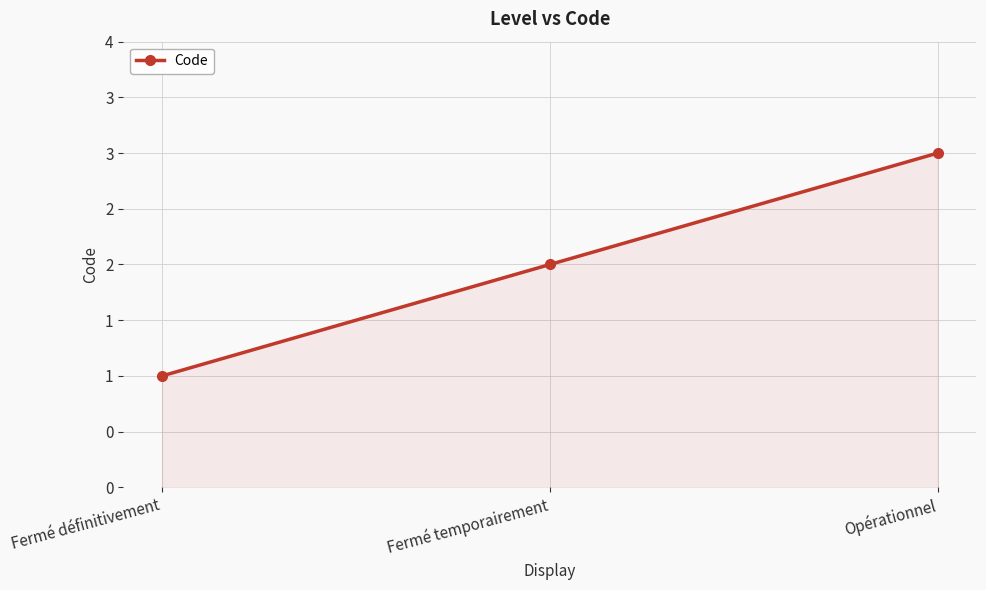

Reading left to right, transcribe all the data shown in this chart.

Fermé définitivement=1	Fermé temporairement=2	Opérationnel=3